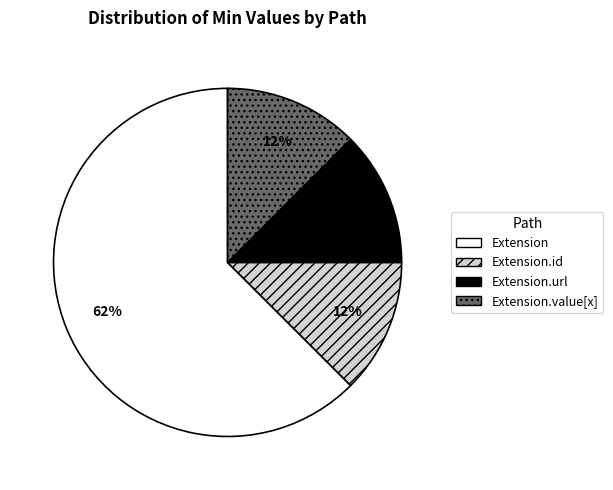

What is the majority slice?

Extension